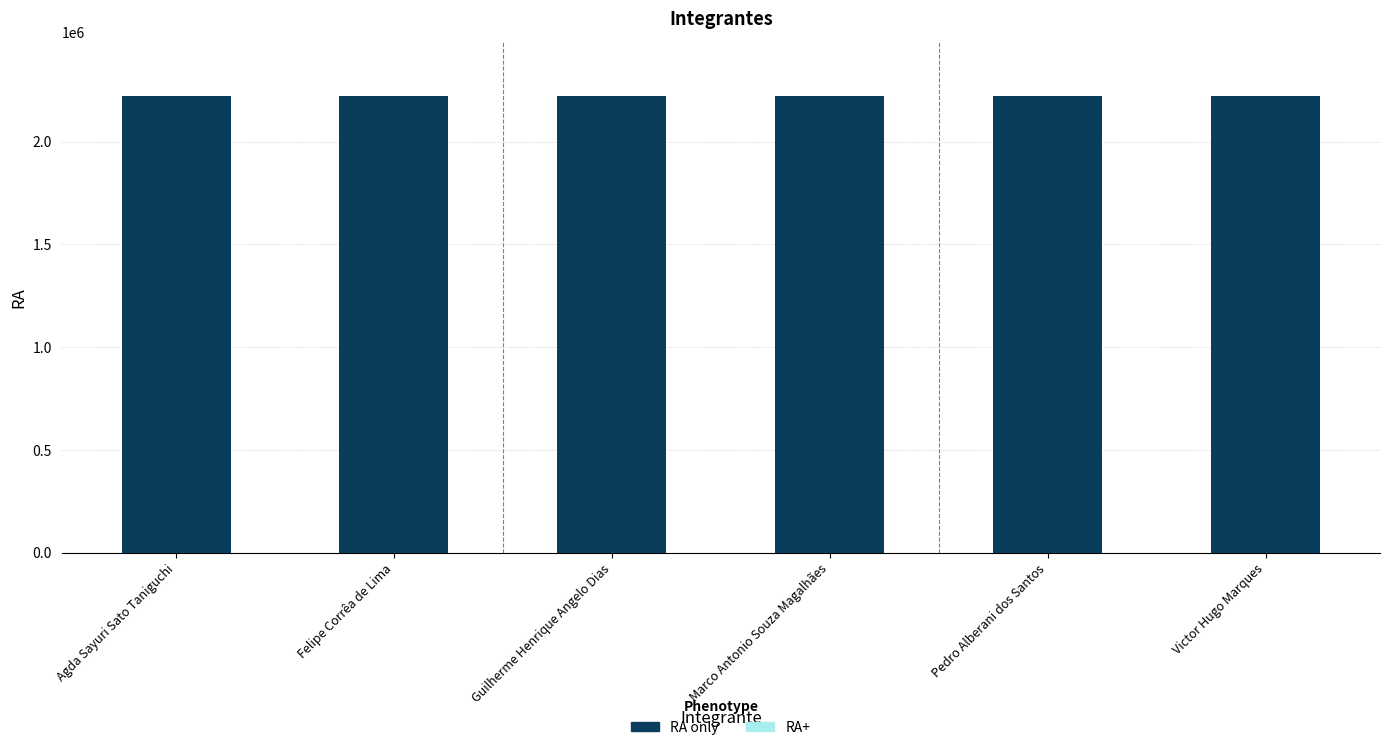

What is the label of the 6th bar from the right?

Agda Sayuri Sato Taniguchi